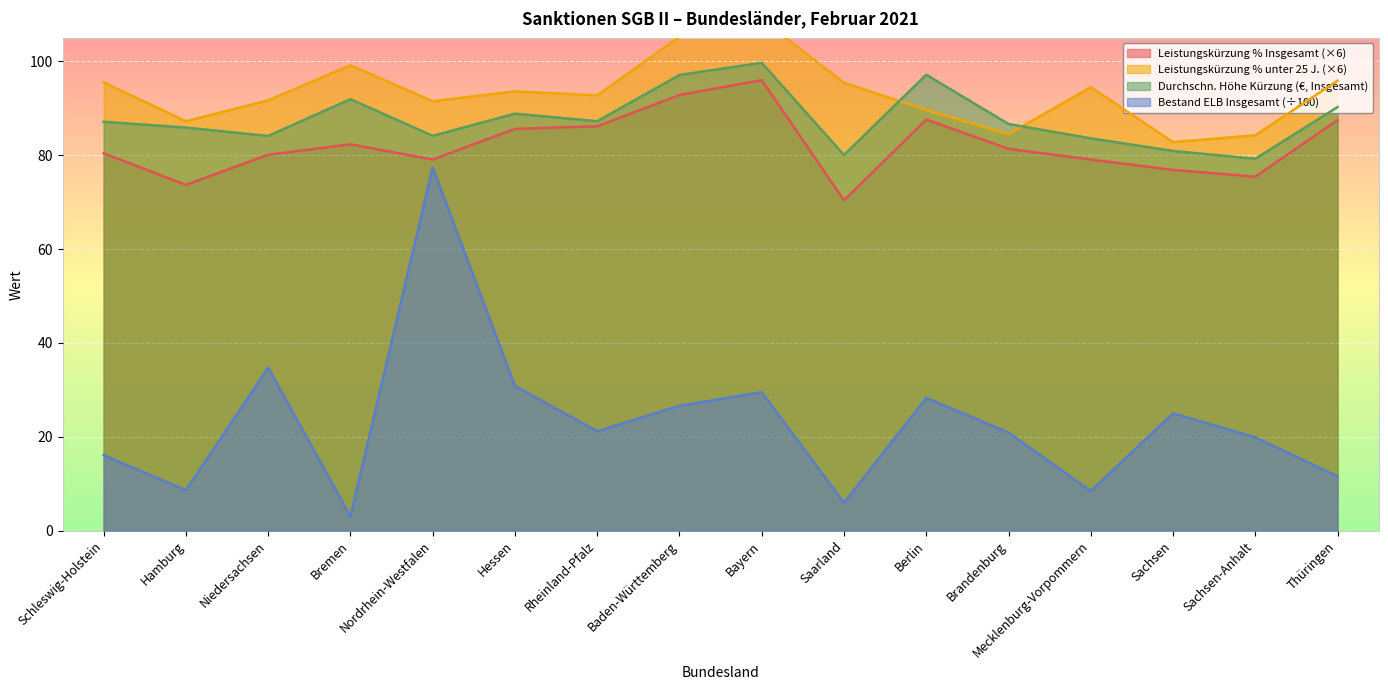

How many series are shown in this chart?

4